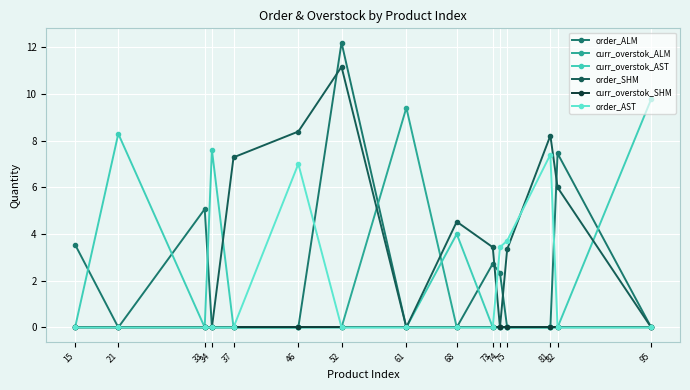

Is the value of order_AST at 15 greater than the value of curr_overstok_AST at 52?

No